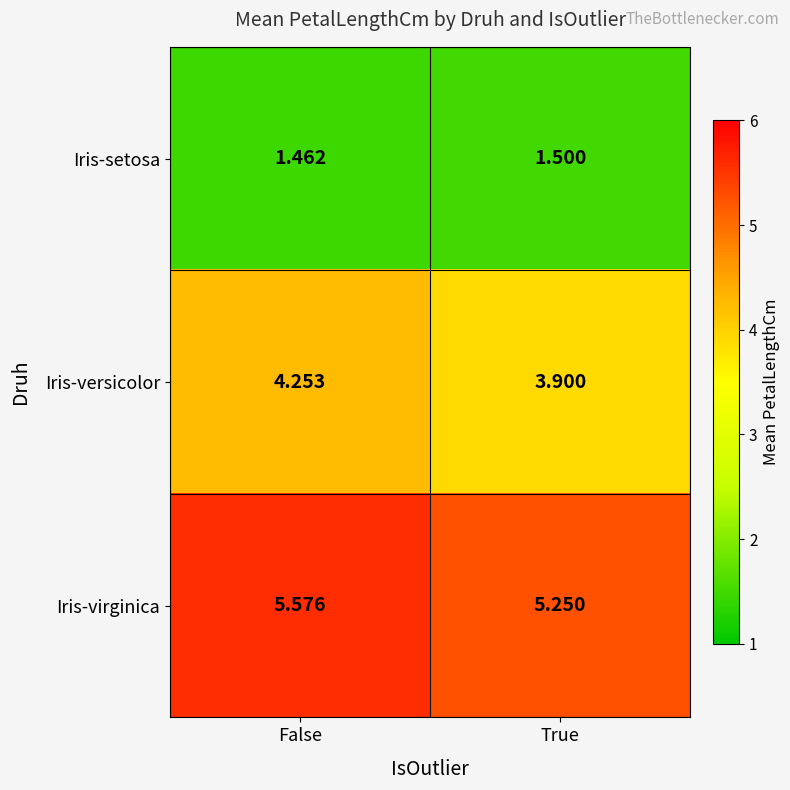

What is the difference between the highest and lowest values at False?

4.1